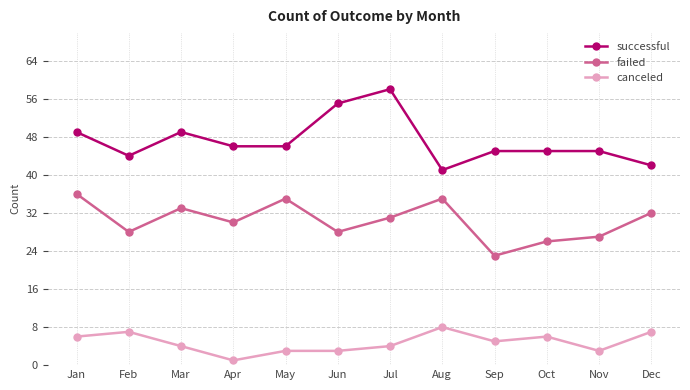

Is it true that failed equals 39 at Sep?

False